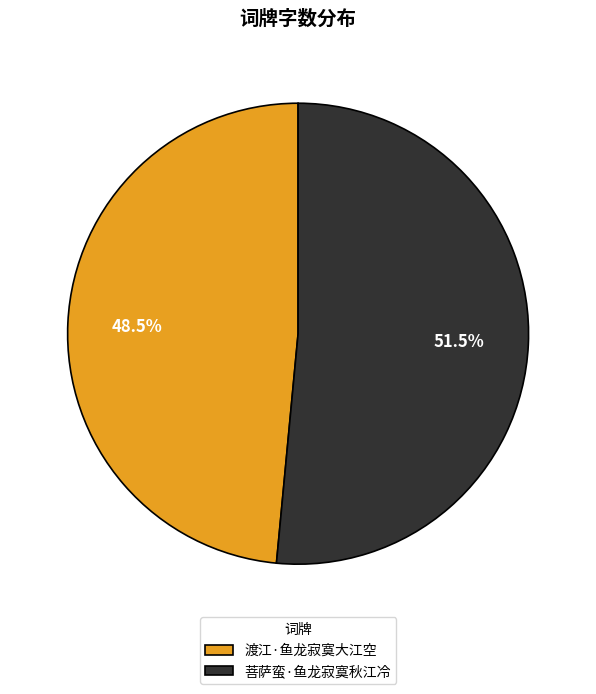

What percentage is NOT represented by 菩萨蛮·鱼龙寂寞秋江冷?

48.5%